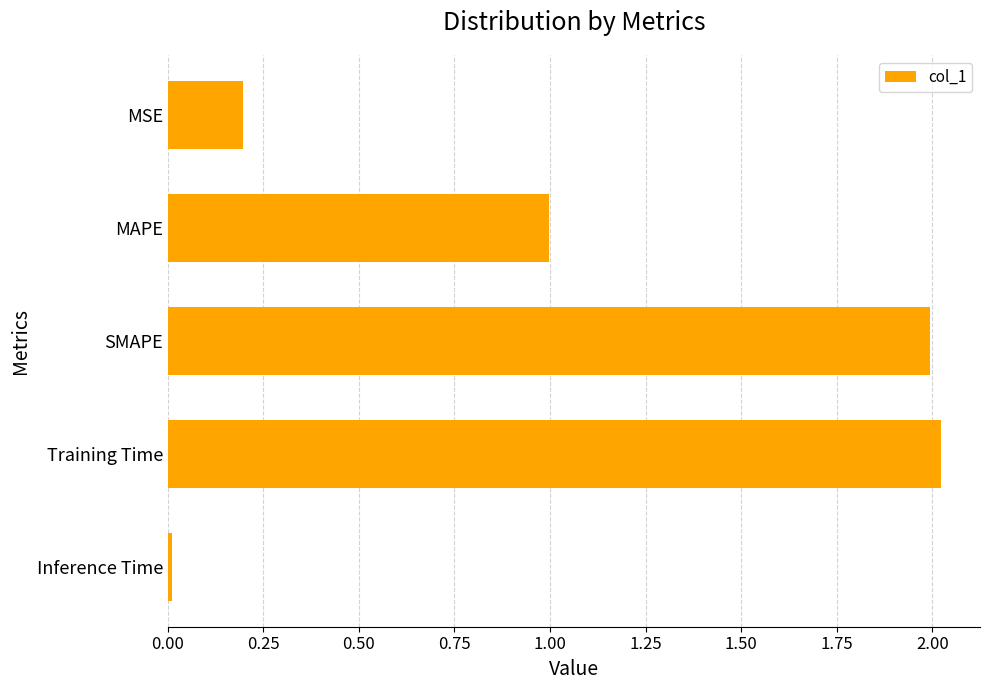

What is the difference between the second highest and second lowest values?

1.8